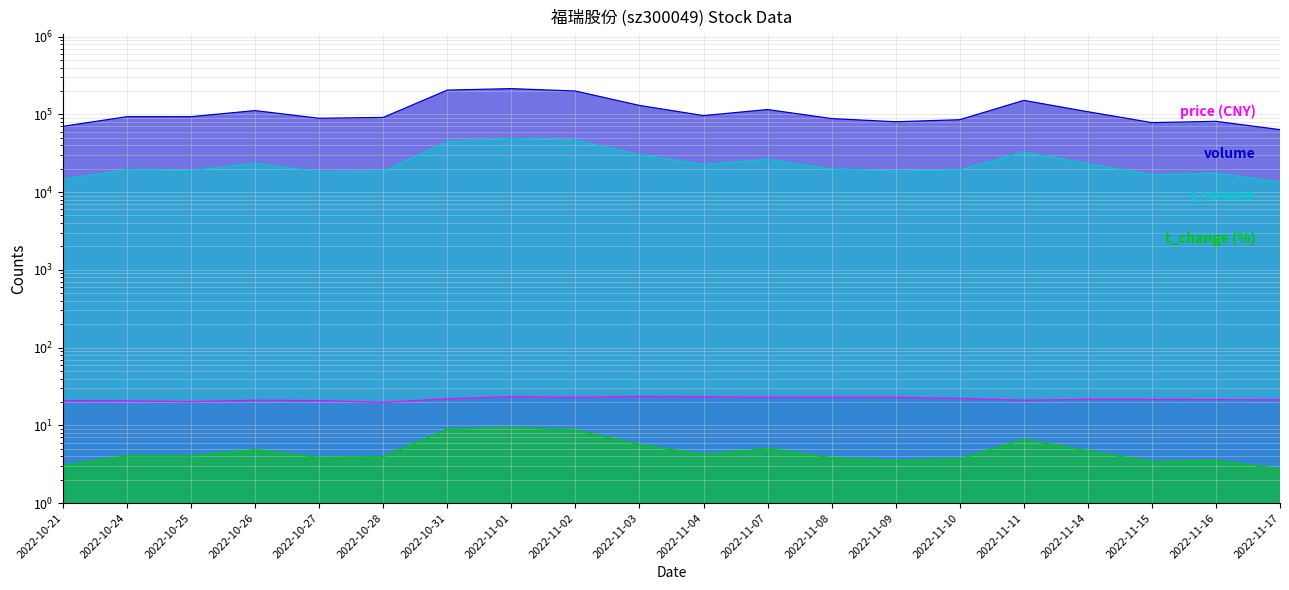

True or false: volume and t_volume cross at least once.

False